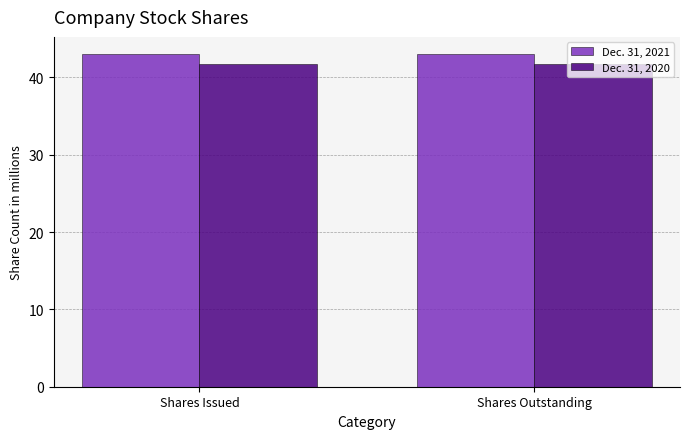

How many distinct data groups are displayed?

2